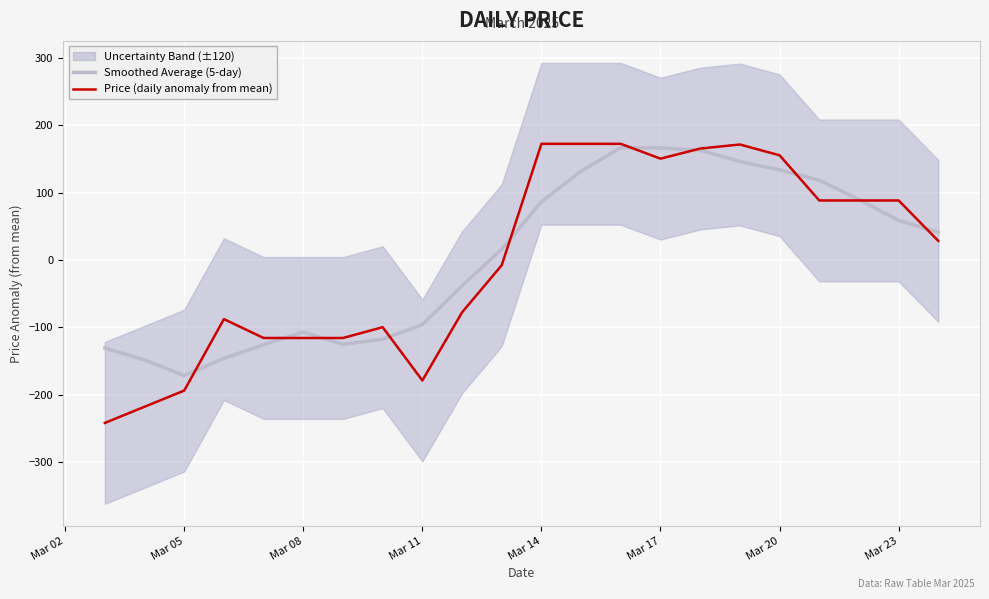

How many lines are shown in the chart?

2